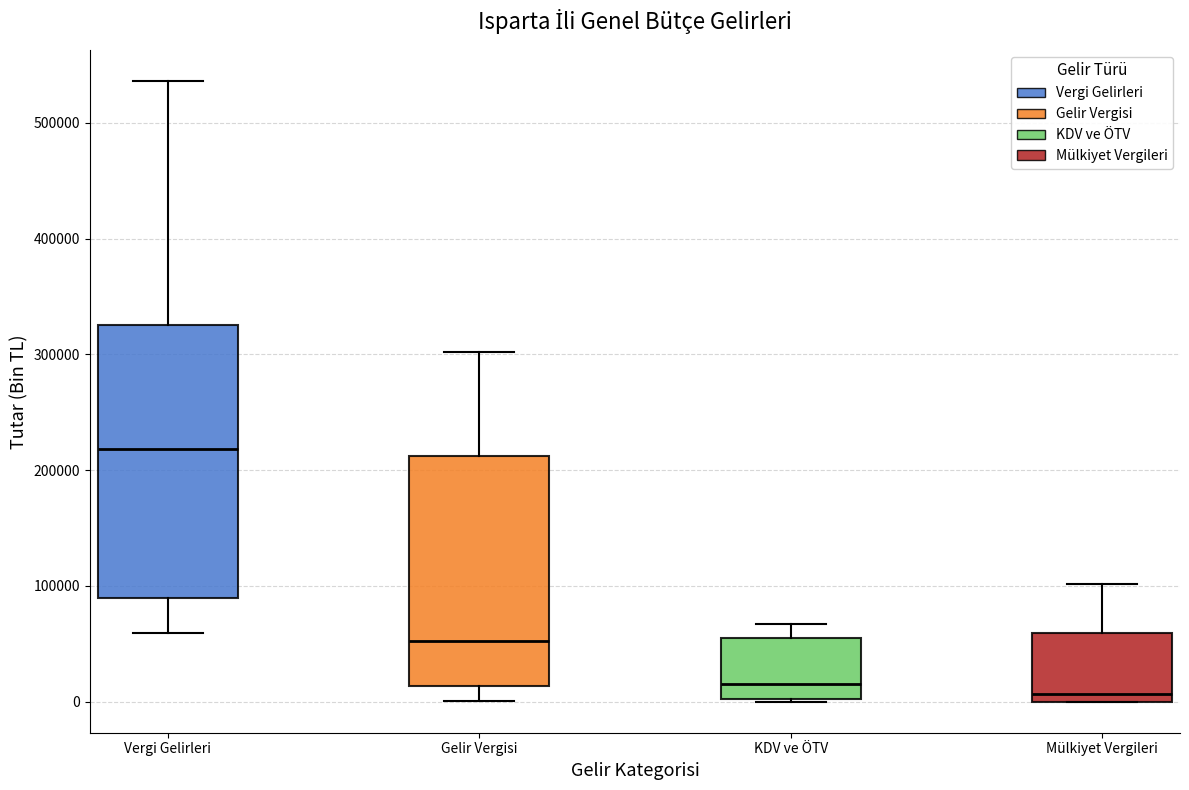

Comparing the boxes themselves (not the whiskers), which one is the tallest?

Vergi Gelirleri